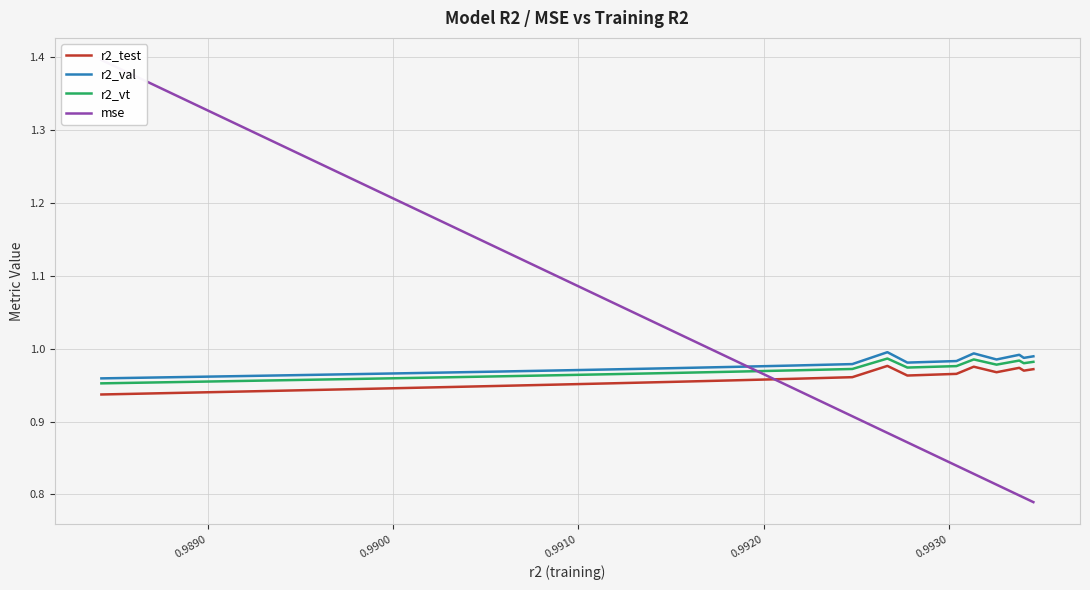

What is the average value of the r2_test series?

1.0